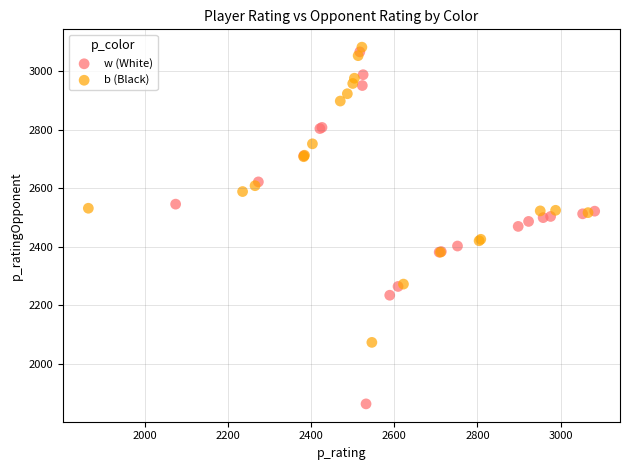

Which series has the largest Y range (max minus min)?

w (White)